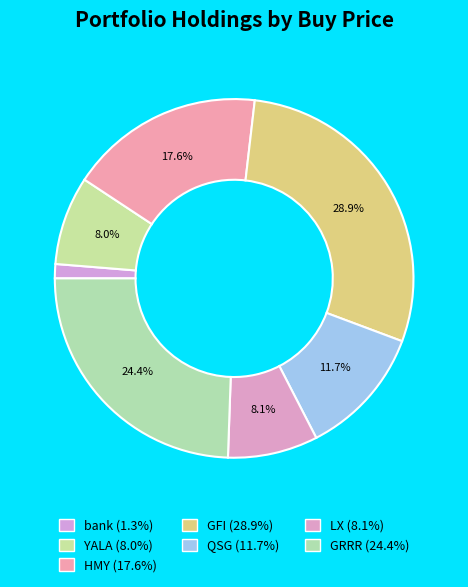

How much of the chart is everything except YALA?

92.0%